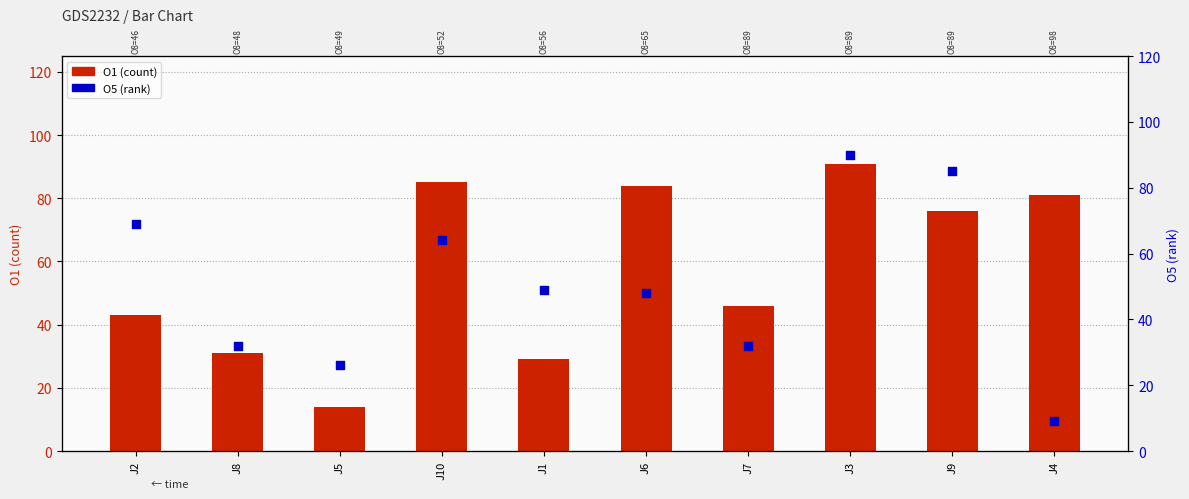

At which category is the sum across all series the highest?

J3